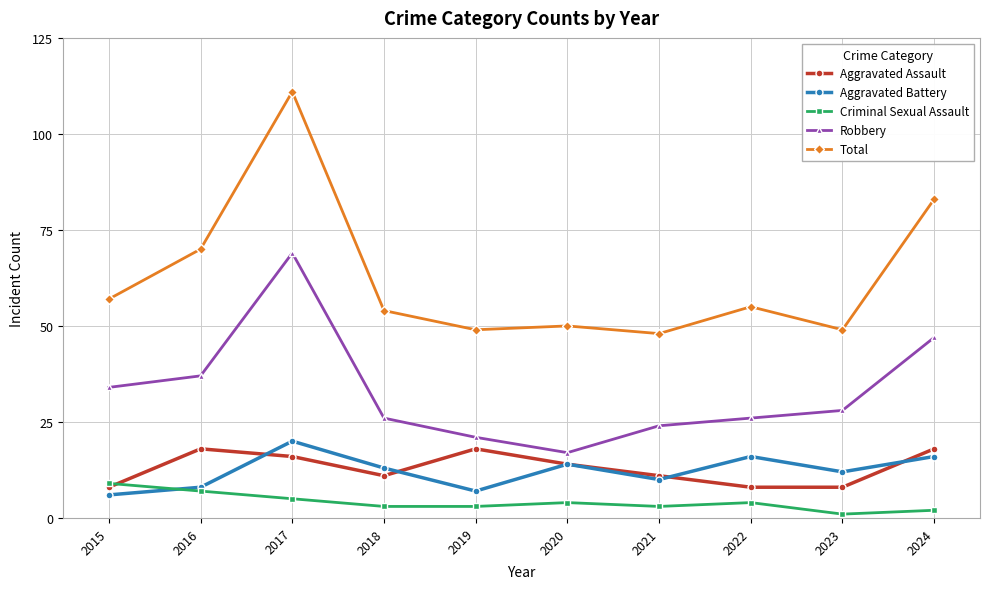

Rank the series by their maximum value, from lowest to highest.

Criminal Sexual Assault, Aggravated Assault, Aggravated Battery, Robbery, Total